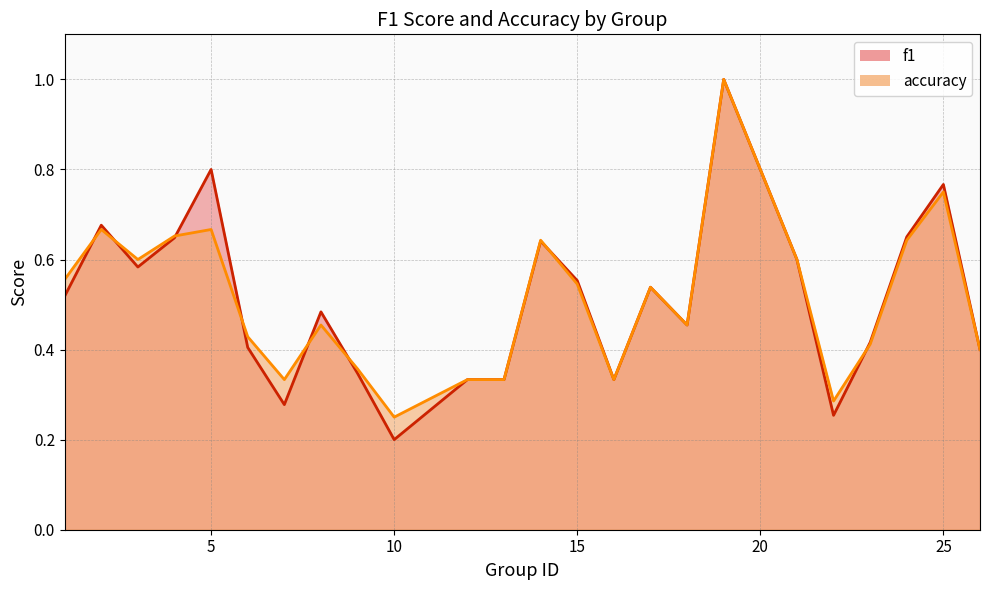

Does the chart display data point markers on the line(s)?

No